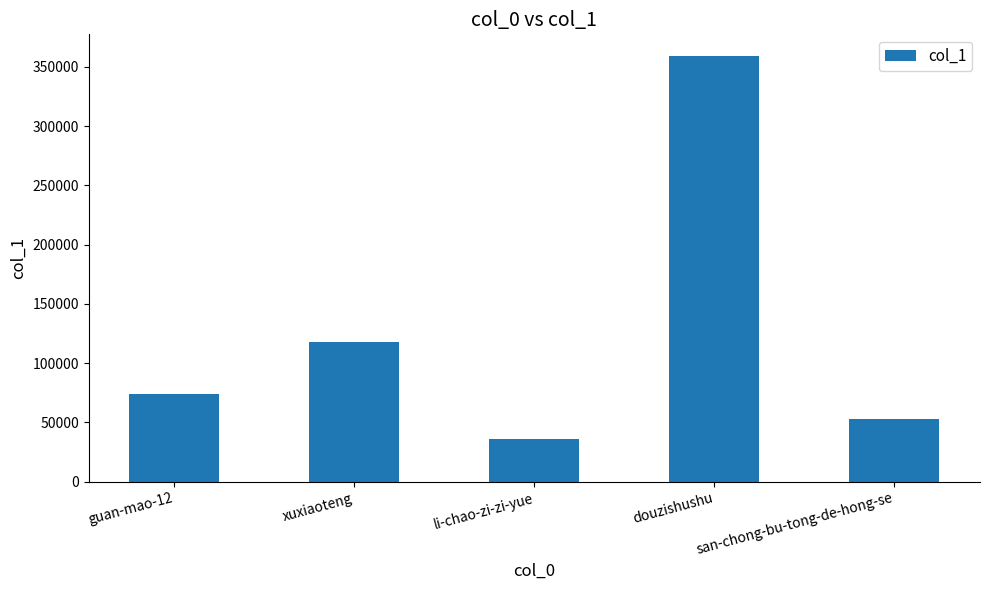

What is the label of the 4th bar from the right?

xuxiaoteng